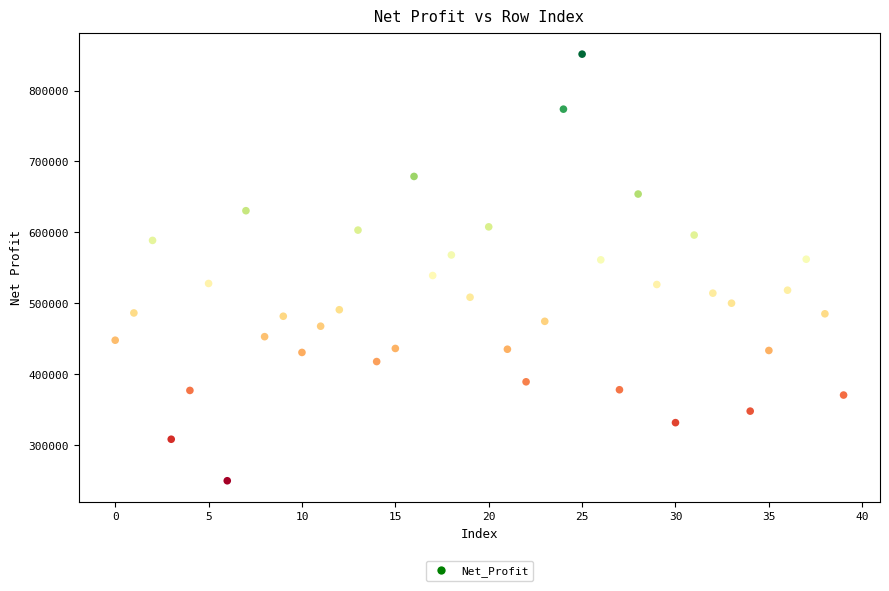

What is the range of Y values (max minus min)?

601303.8